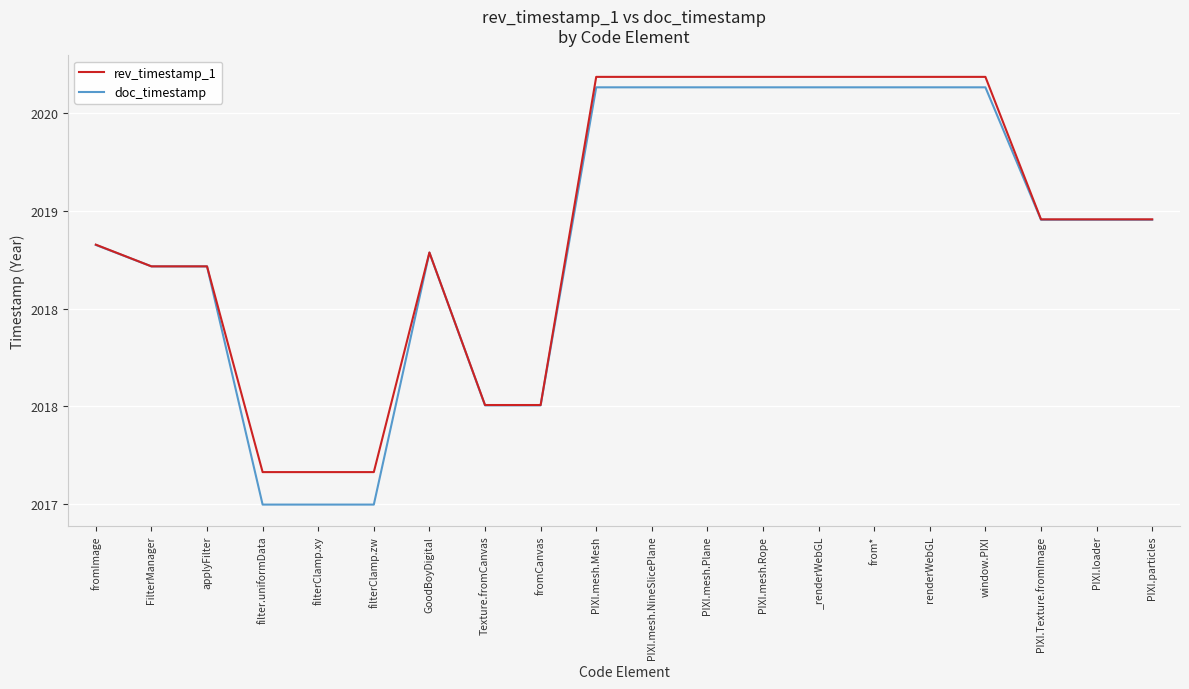

Where is the first local maximum for doc_timestamp?

GoodBoyDigital